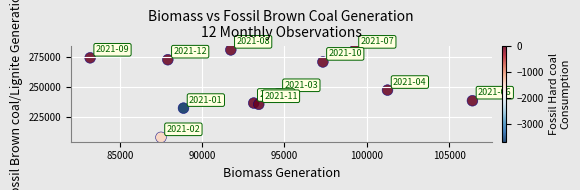

What is the average Y value?

252243.8